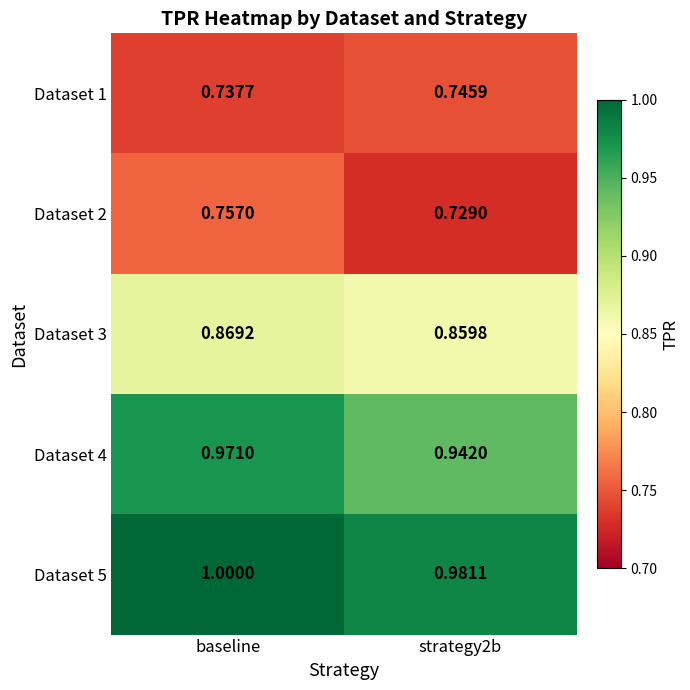

Which category has the lowest value across all series?

strategy2b